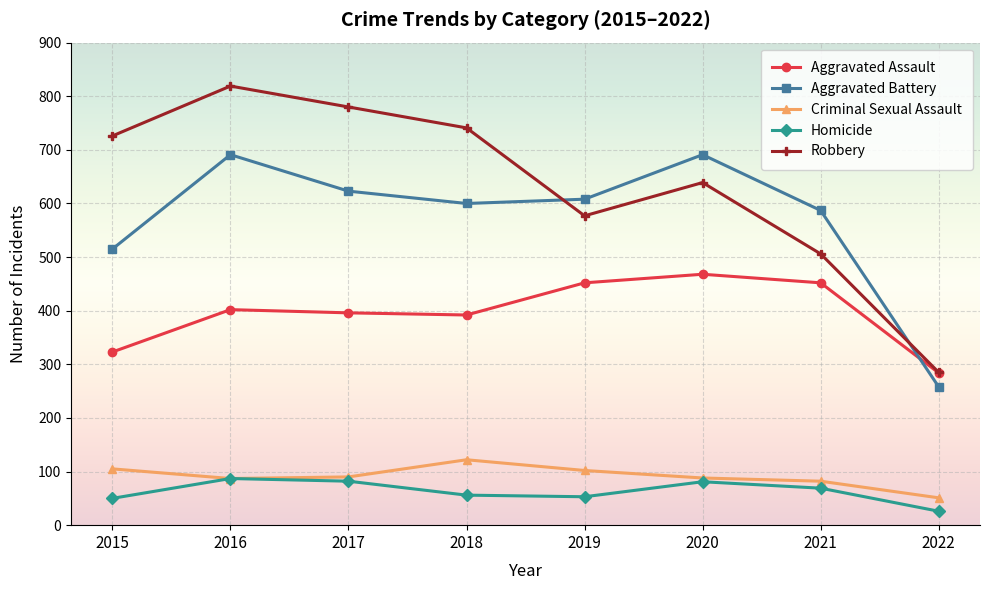

The value of Homicide at 2021 is 69. True or false?

True